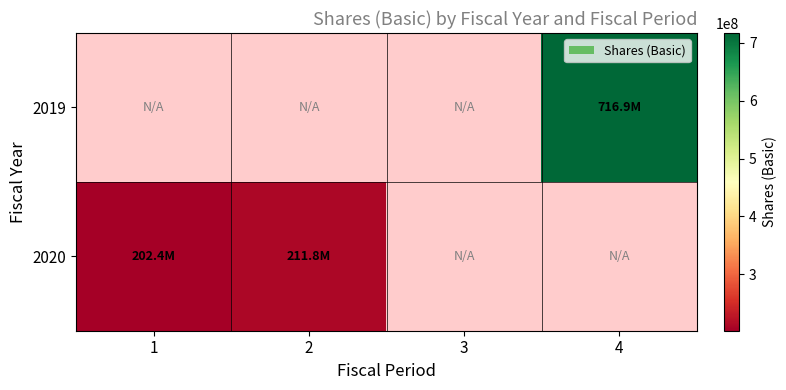

Which category has the highest value across all series?

4